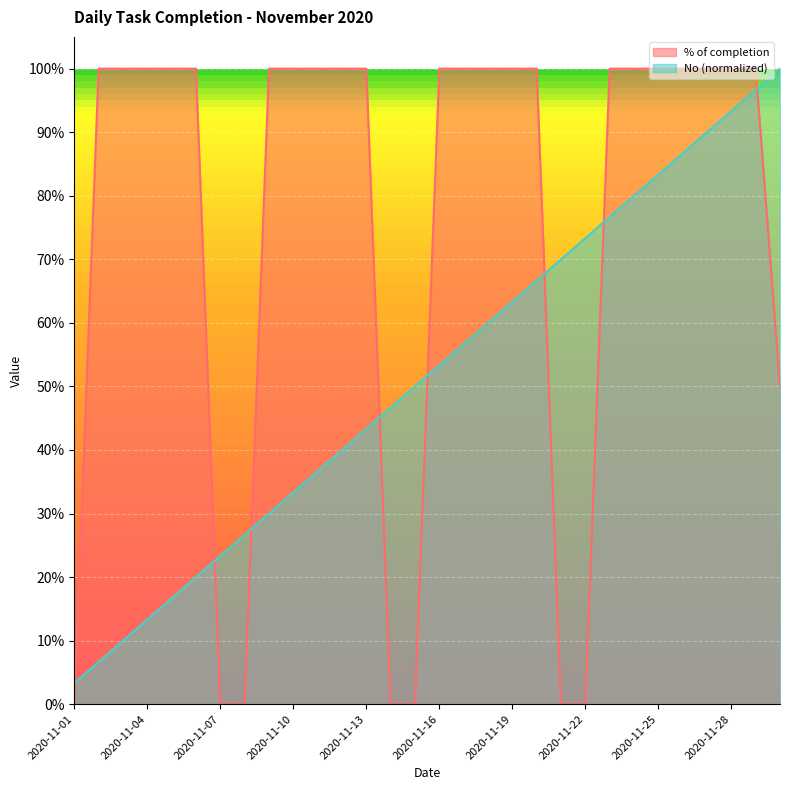

What is the total value across all series at 2020-11-12?

1.4